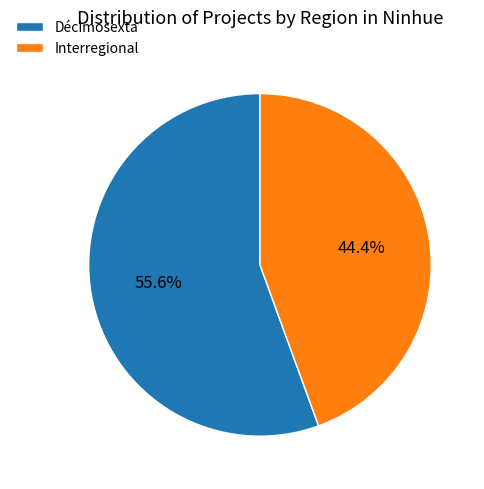

What is the largest slice in the pie chart?

Décimosexta